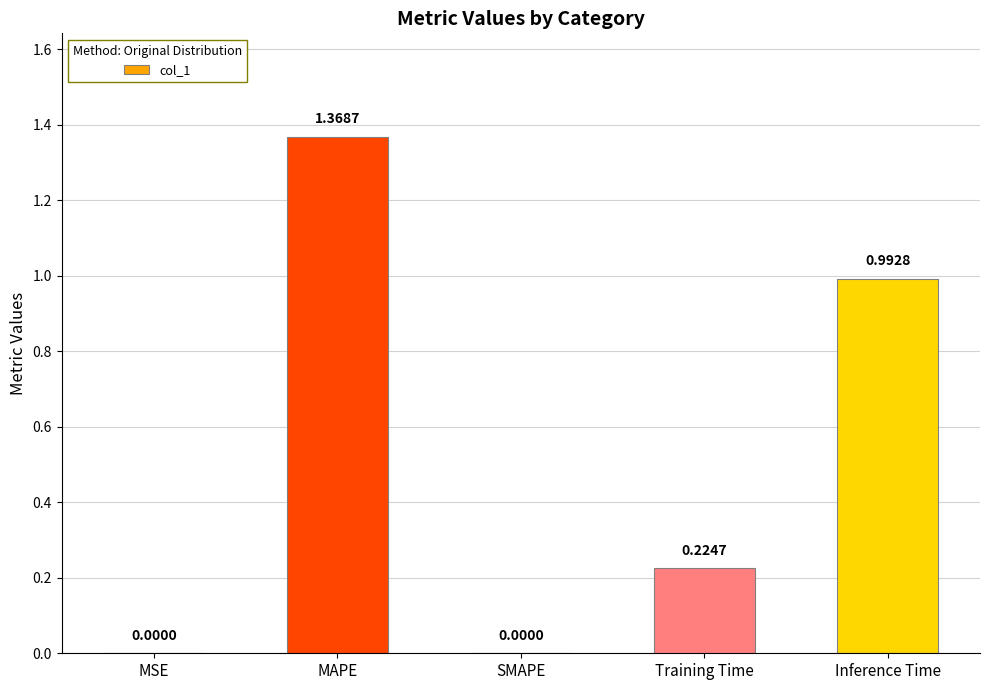

Which label corresponds to the largest value in the chart?

MAPE